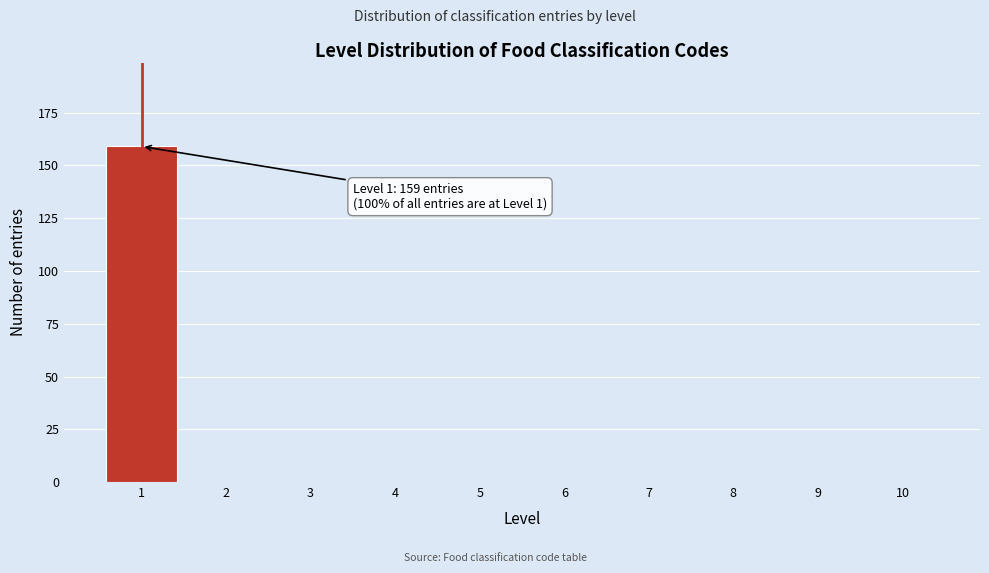

Reading right to left, what are all the values shown in this chart?

10=0	9=0	8=0	7=0	6=0	5=0	4=0	3=0	2=0	1=159